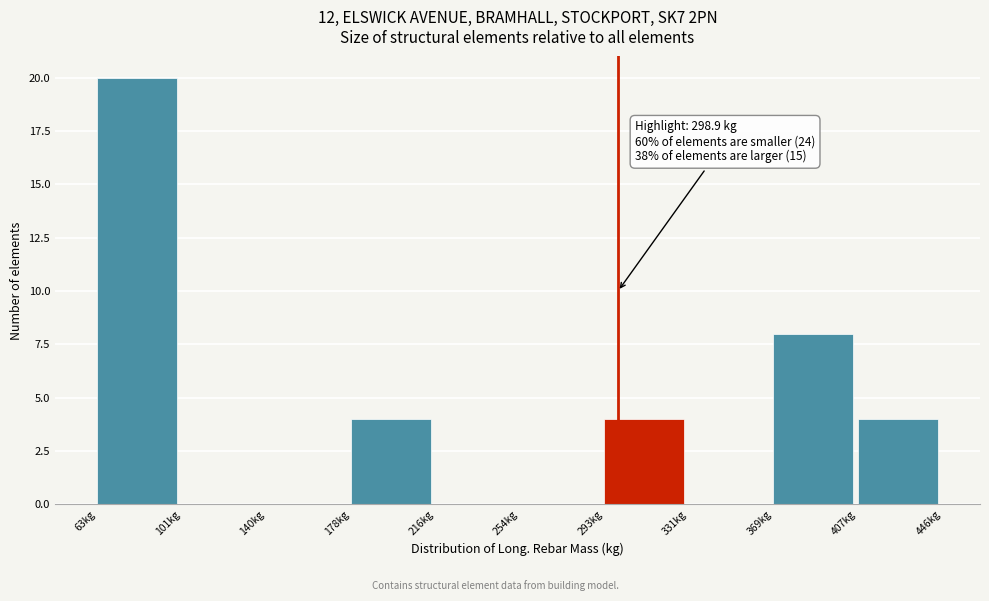

Over which range of the x-axis is the bar tallest?

65 to 100